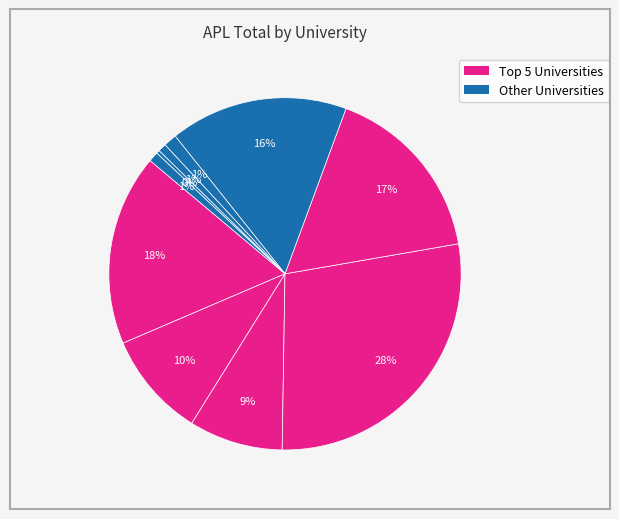

How many segments does this pie chart have?

10